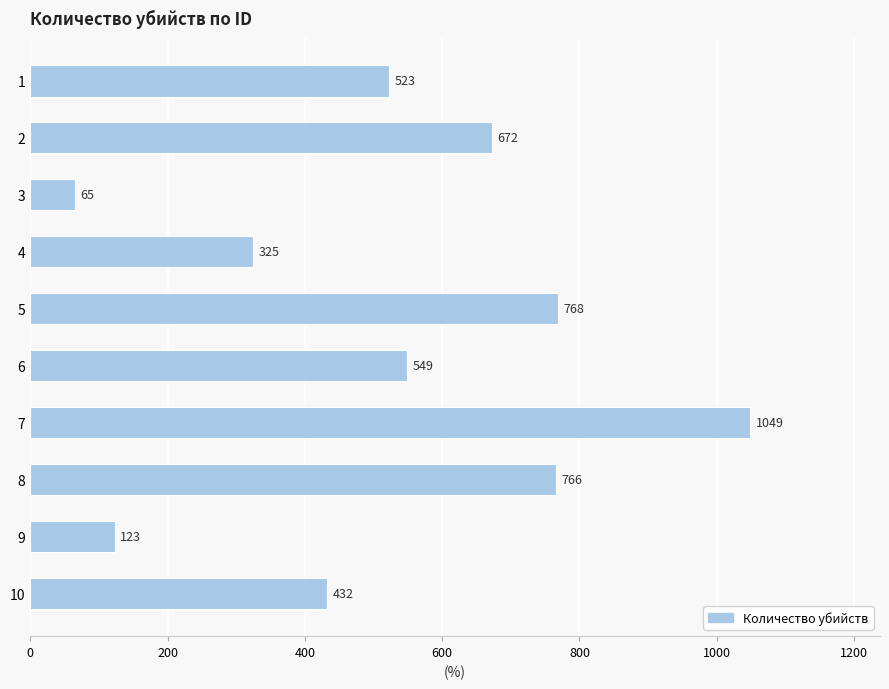

True or false: the data shows 164 at 9.

False